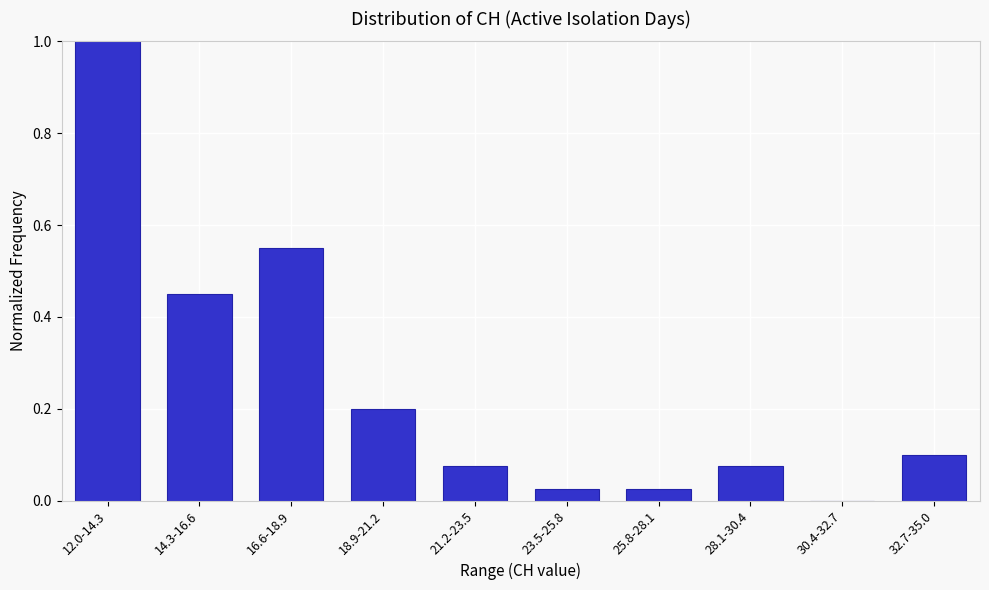

What is the sum of all values?

2.5